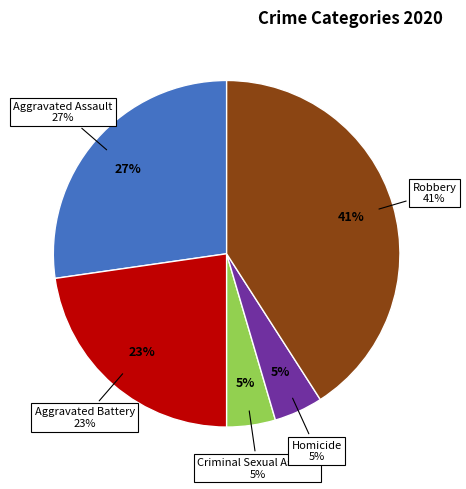

Is it true that Criminal Sexual Assault is 14% of the pie?

False